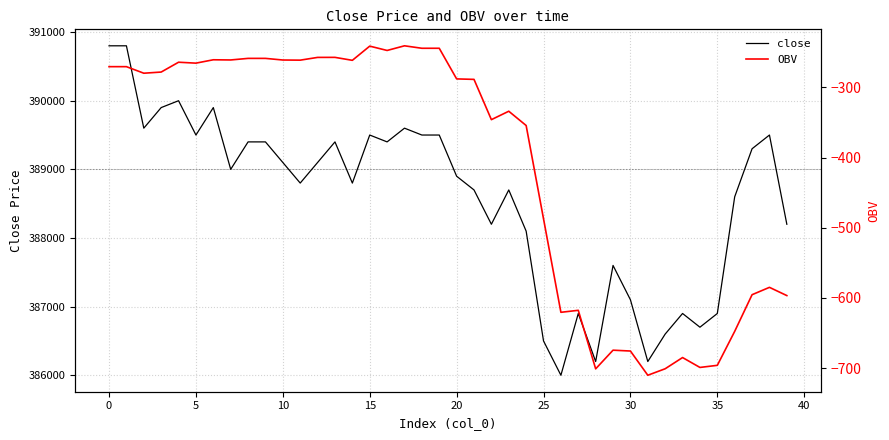

Where is OBV nearest to the value -475?

25